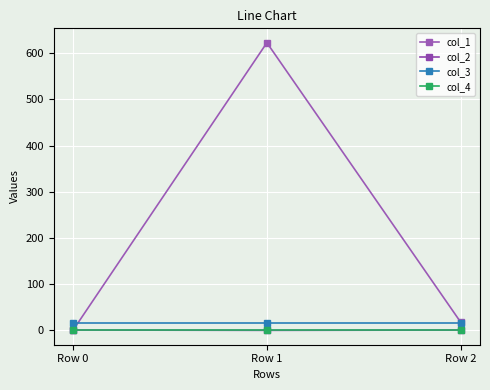

Rank the categories by col_2 value from lowest to highest.

Row 1, Row 2, Row 0